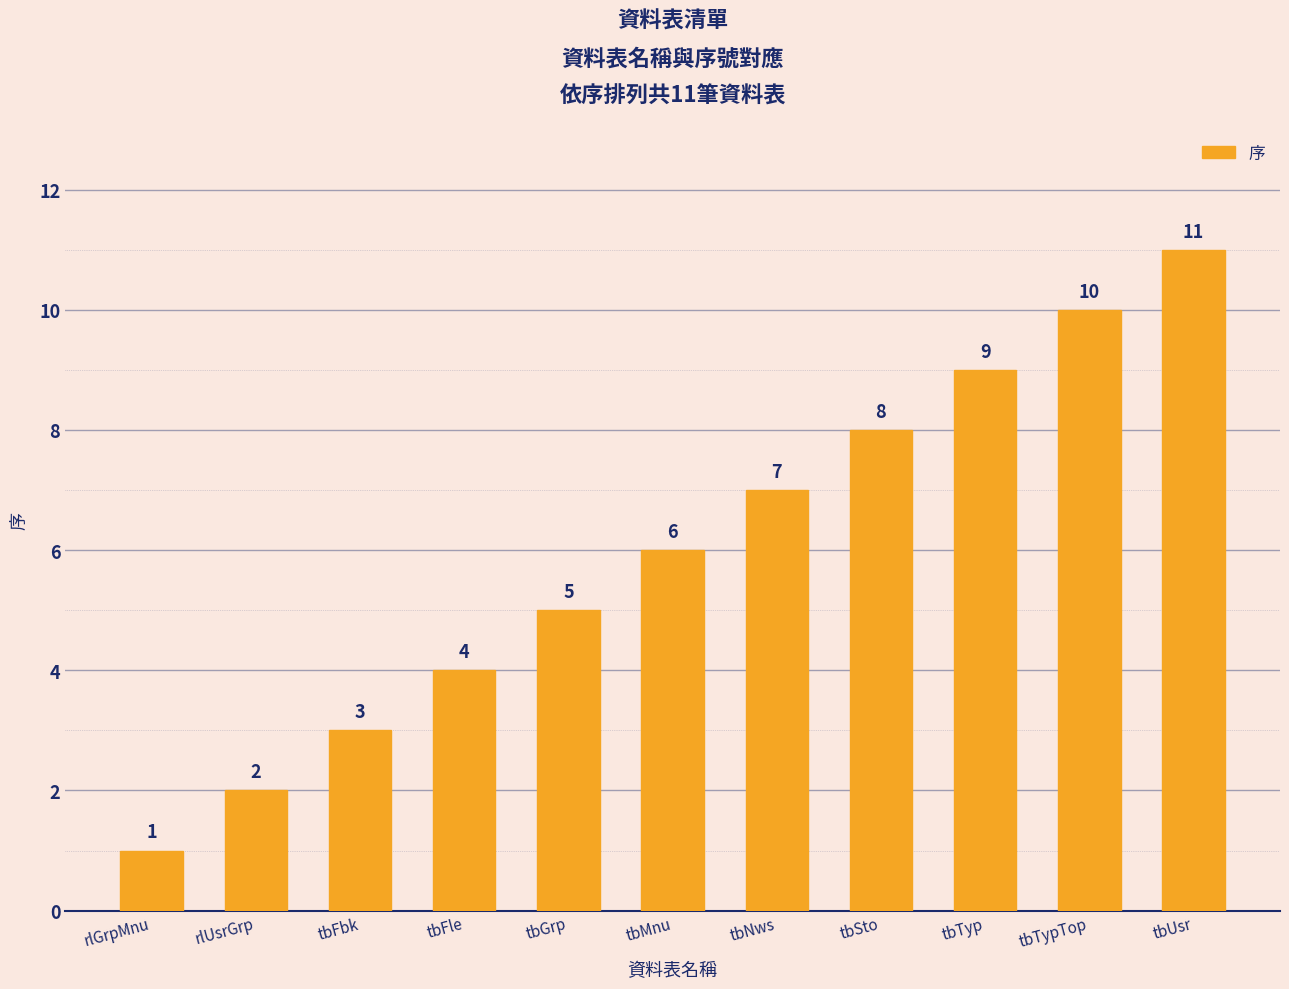

Is it true that the value at tbMnu is 6?

True